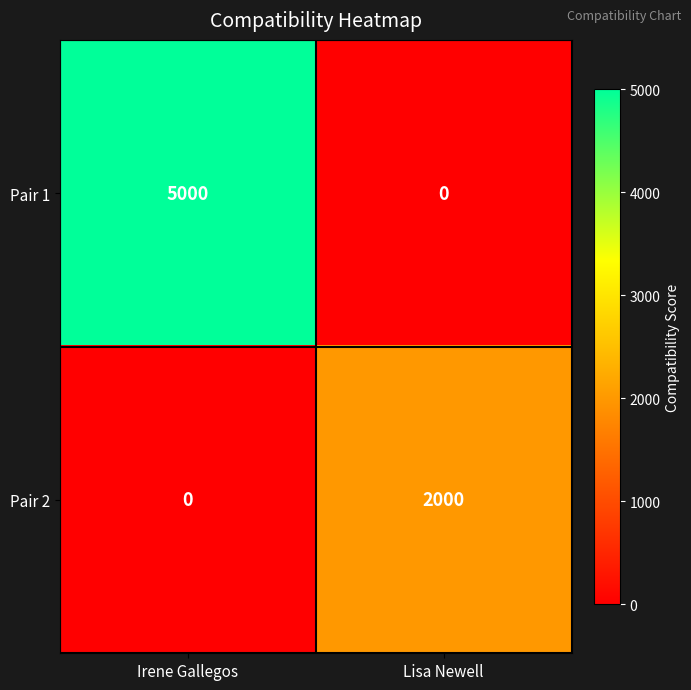

Rank the series by their average value, from lowest to highest.

Pair 2, Pair 1